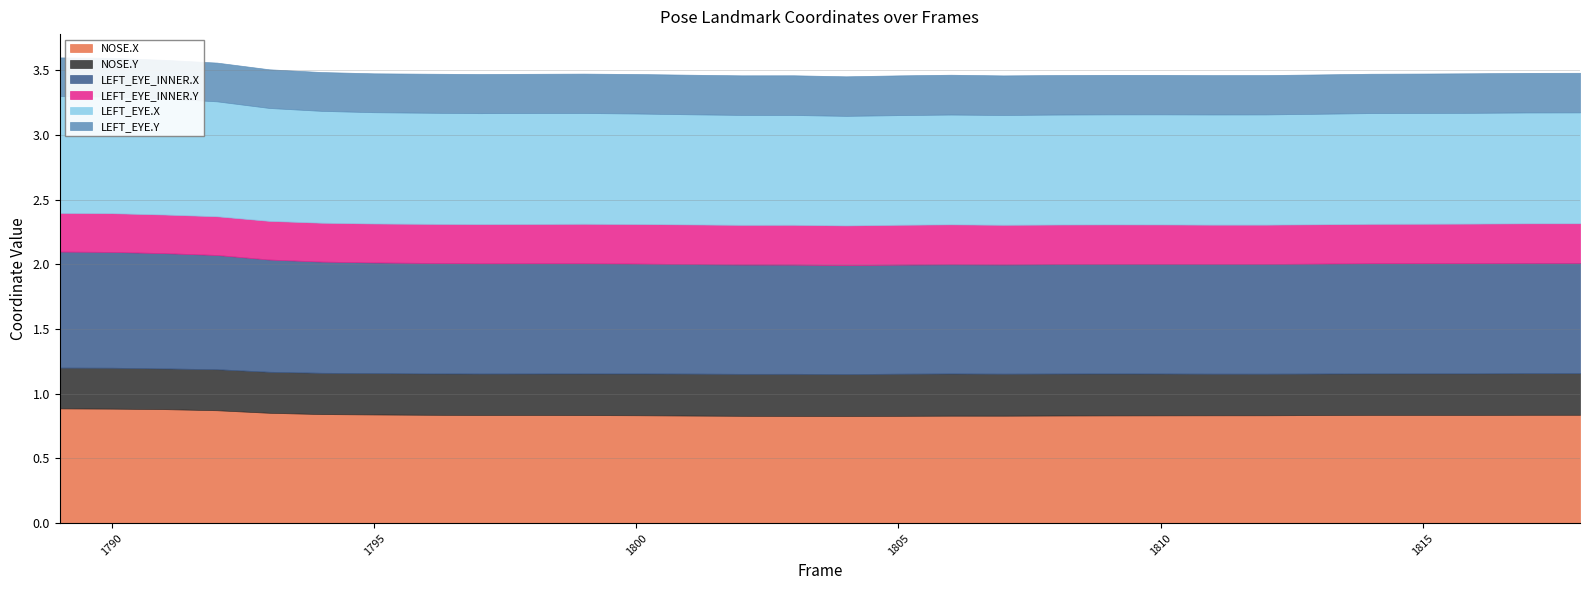

Which series changed the most between 1791 and 1817?

NOSE.X